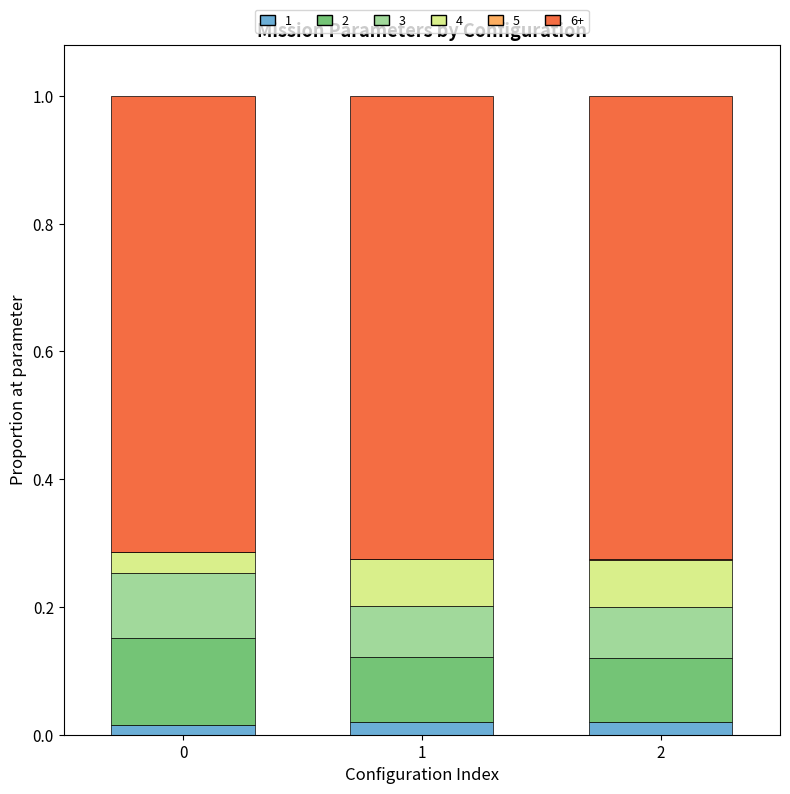

What is the total value across all series at 1?

1.0